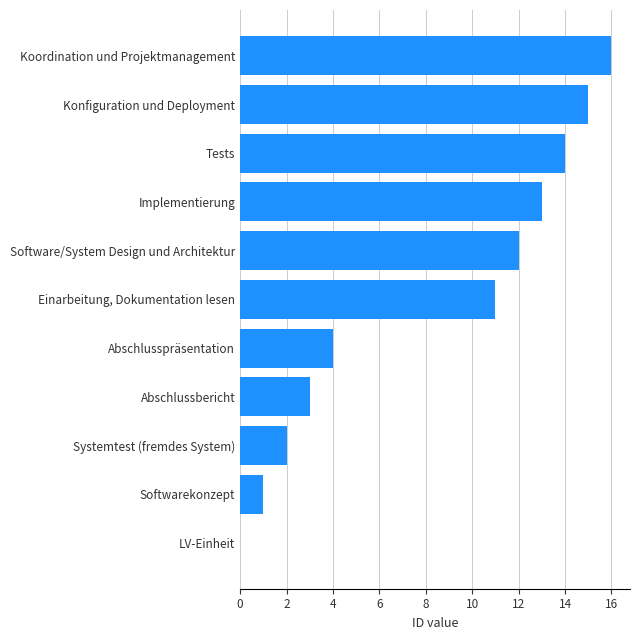

What value does the data have at Abschlussbericht?

3